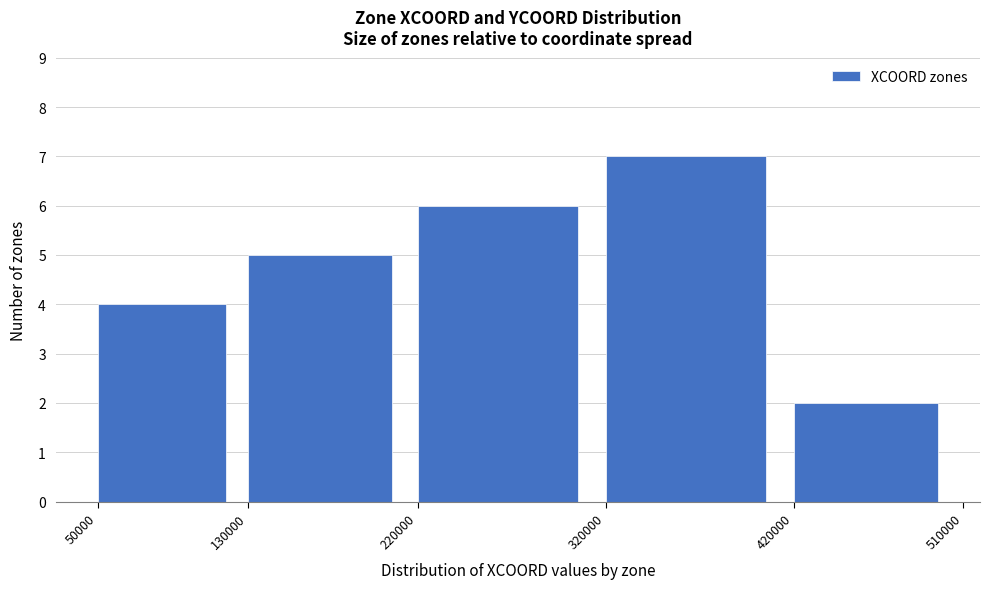

What is the height of the bar covering 420000 to 510000 on the x-axis? The values are not printed on the chart, so give them approximately, as read against the axis.

2